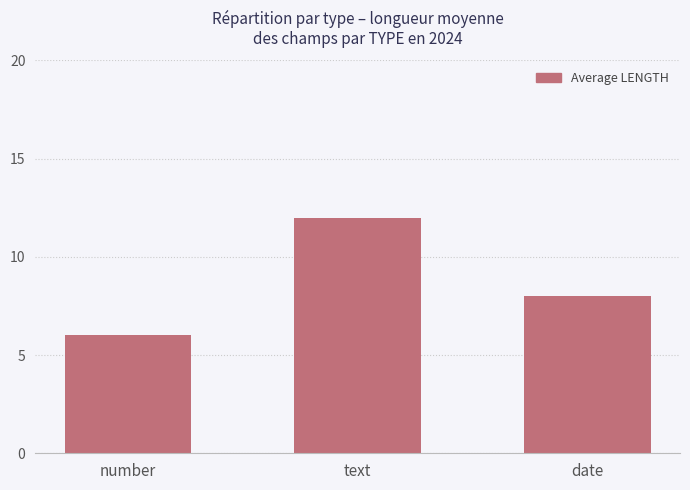

Is it true that the value at text is 3?

False